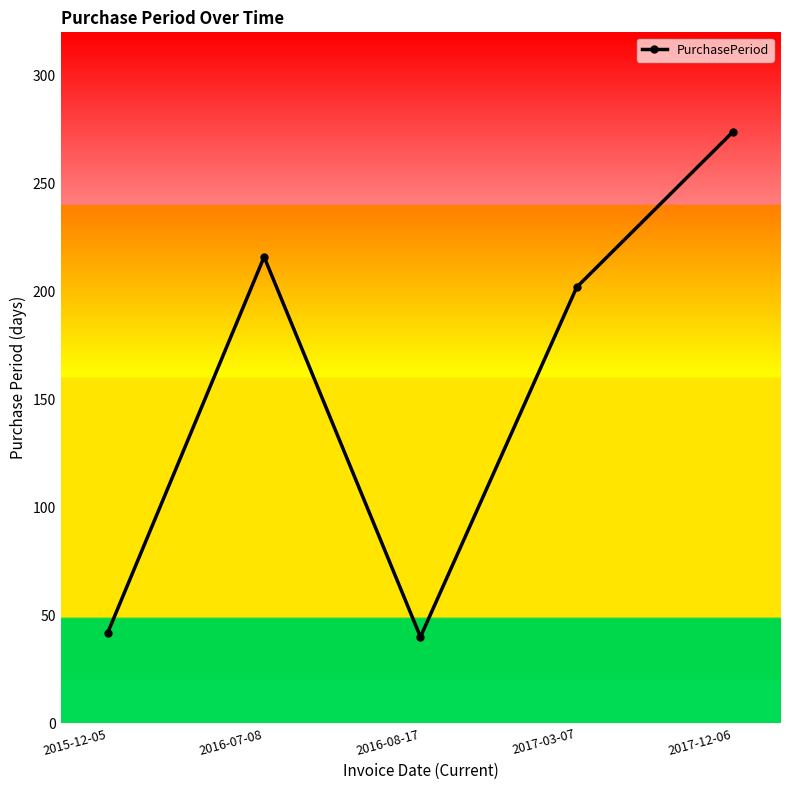

What is the sum of all values?

774